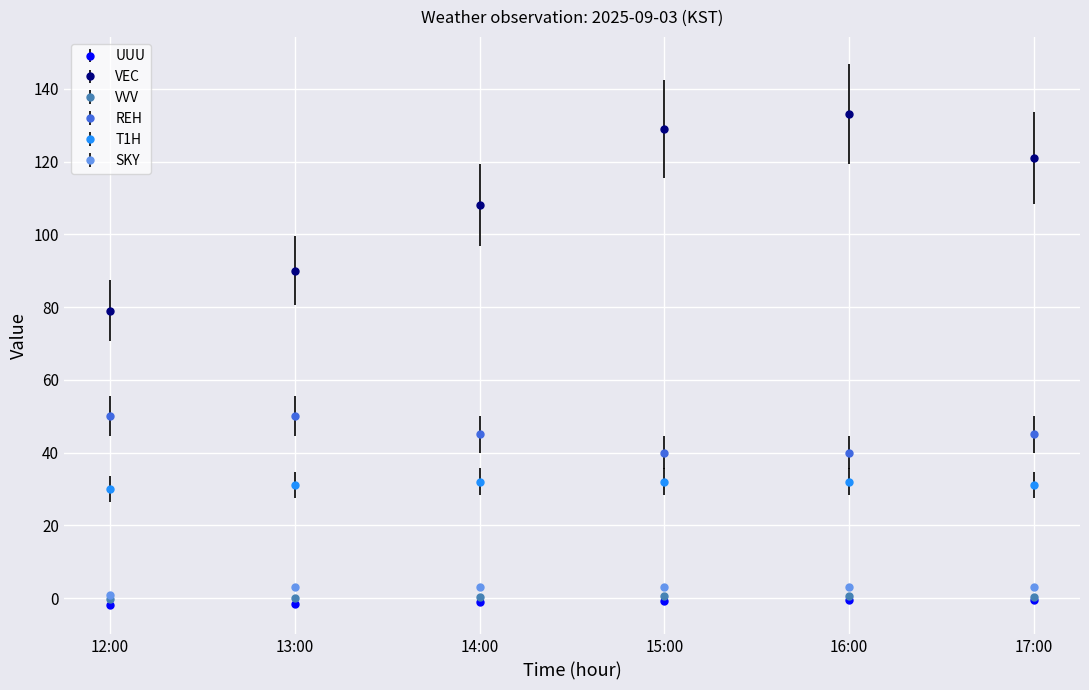

What is the label of the 1st point from the left?

12:00